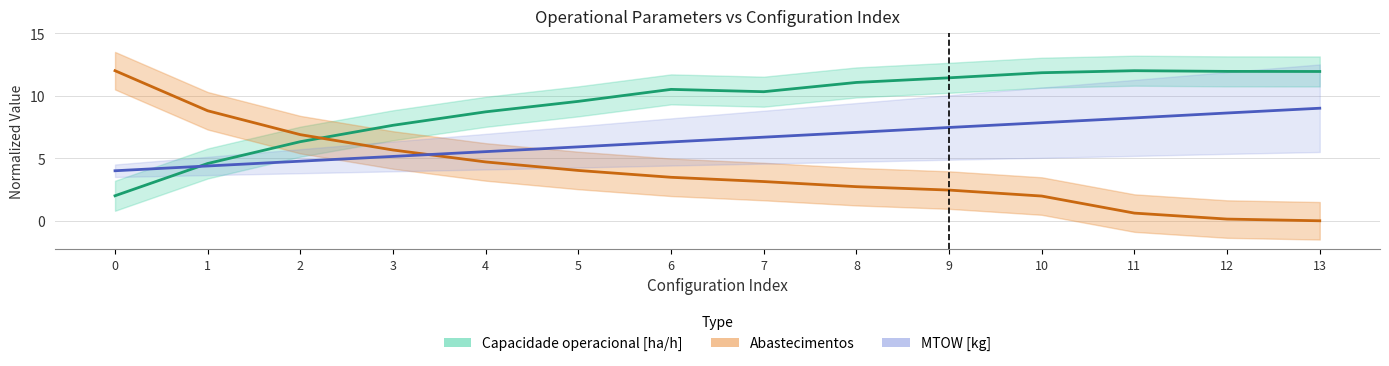

The Autonomia Projetada [h] series shows 2.8 at 11. True or false?

False